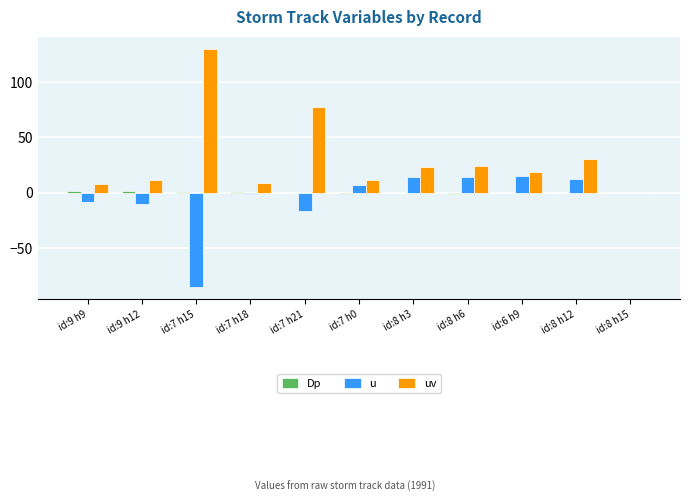

Is it true that uv equals -41.8 at id:8 h15?

False